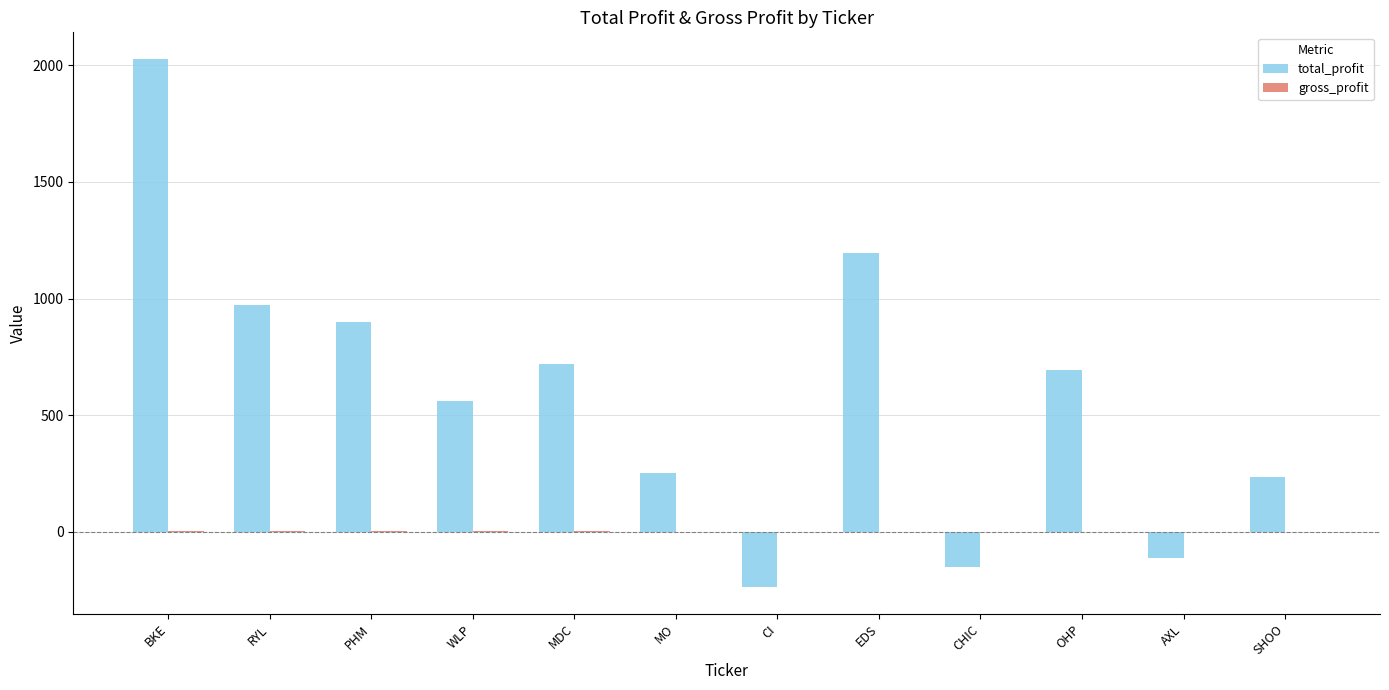

Which category has the highest value across all series?

BKE